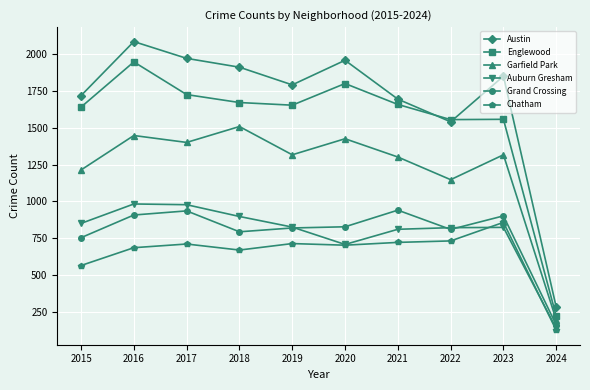

True or false: Auburn Gresham and Chatham cross at least once.

True